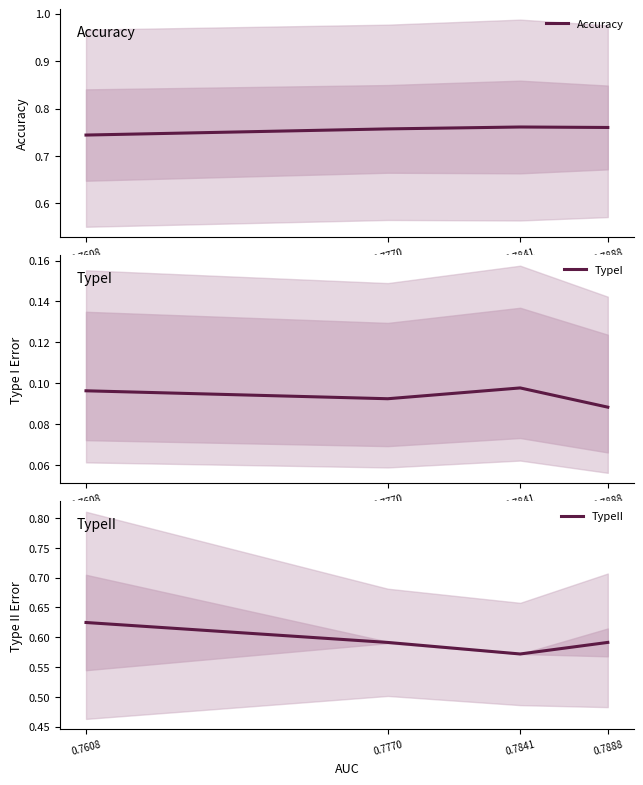

True or false: TypeI and TypeII cross at least once.

False